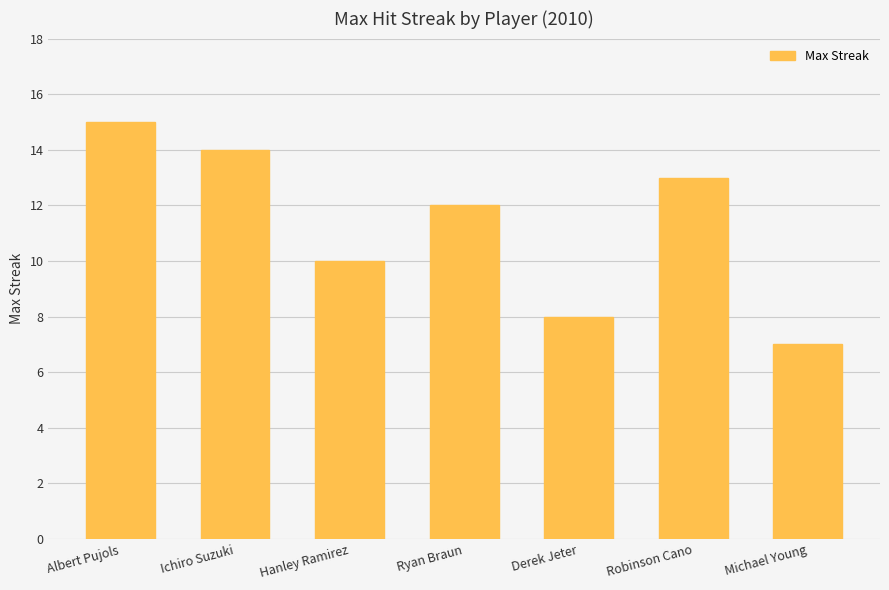

What is the smallest value displayed?

7